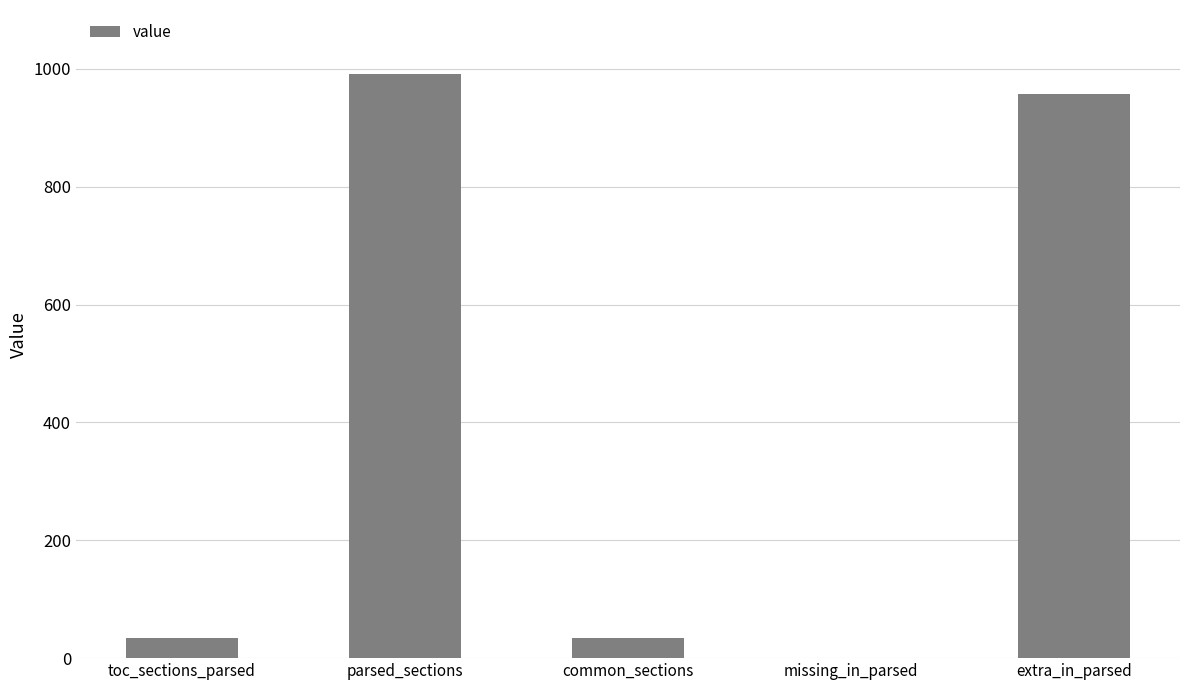

Are the bars horizontal?

No